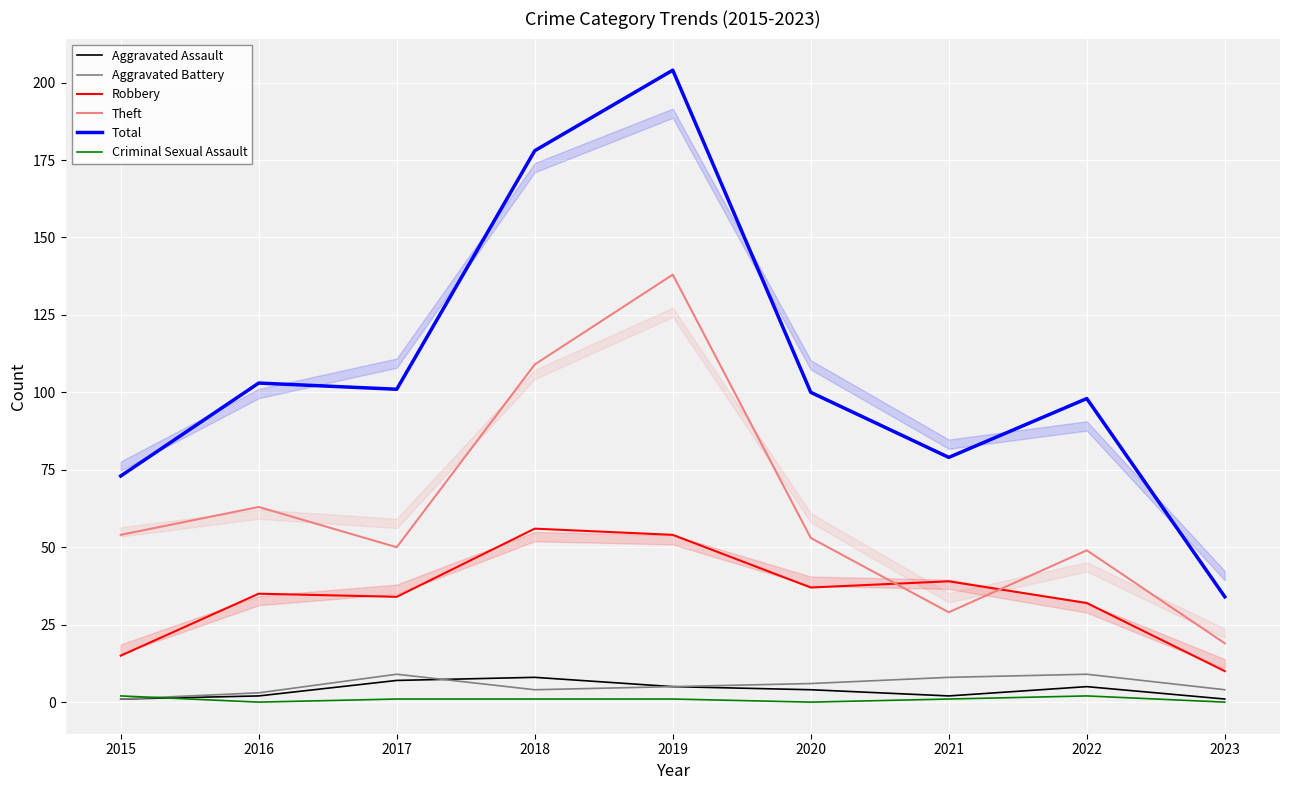

In Aggravated Assault, how many points are lower than both neighbors (excluding endpoints)?

1